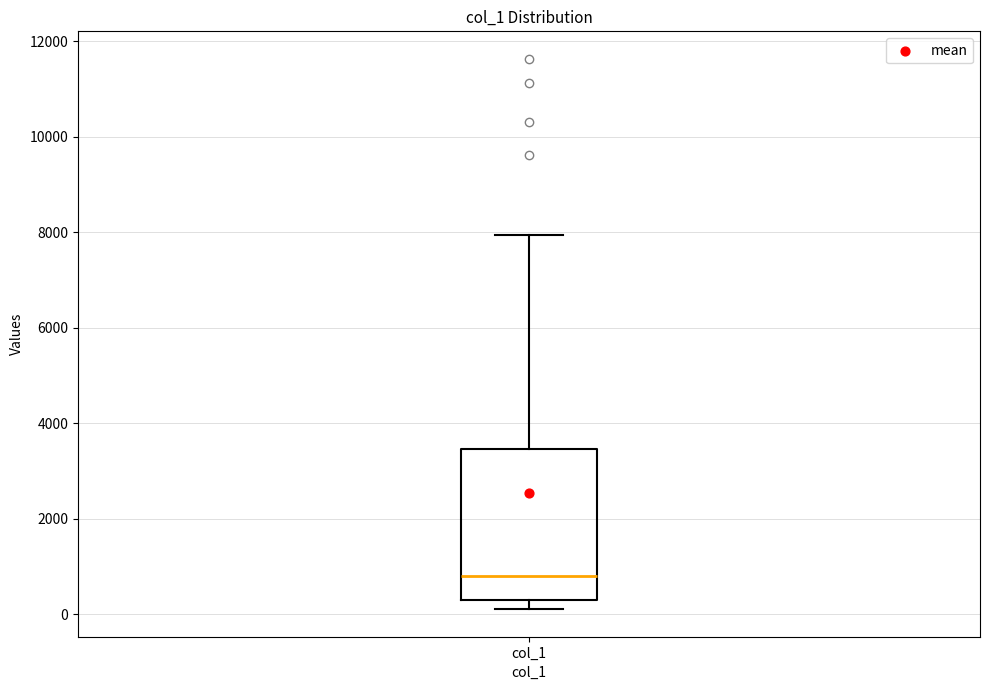

Where is the upper edge of the box for col_1 on the y-axis? The values are not printed on the chart, so give them approximately, as read against the axis.

3400